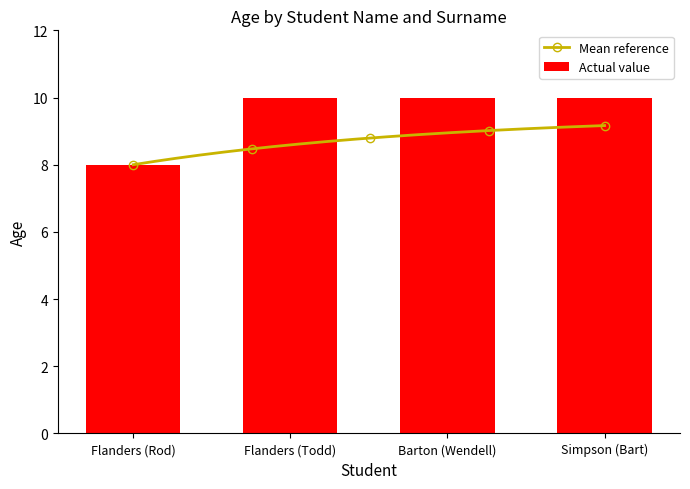

At which category does the chart reach its minimum across all series?

Flanders (Rod)